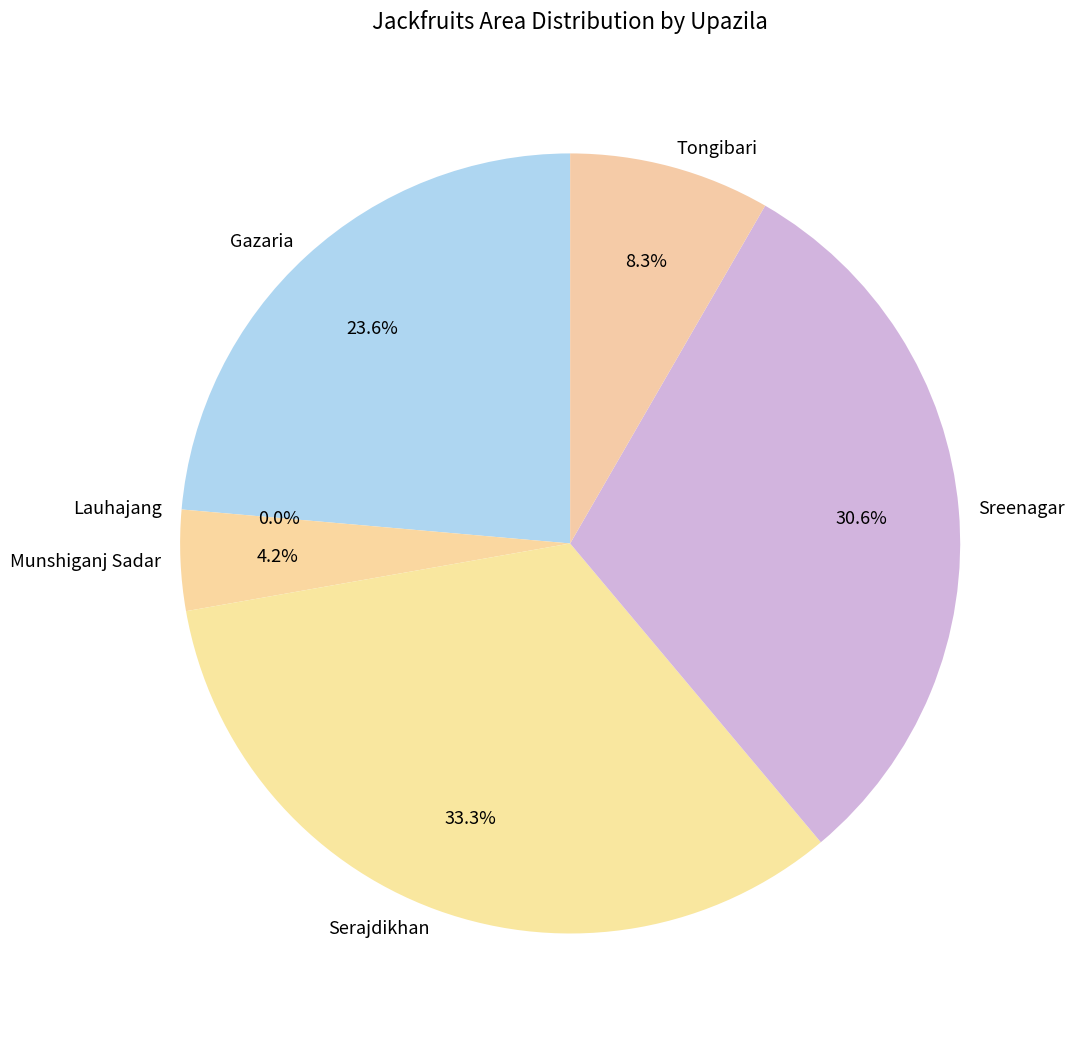

How many slices are in this pie chart?

6